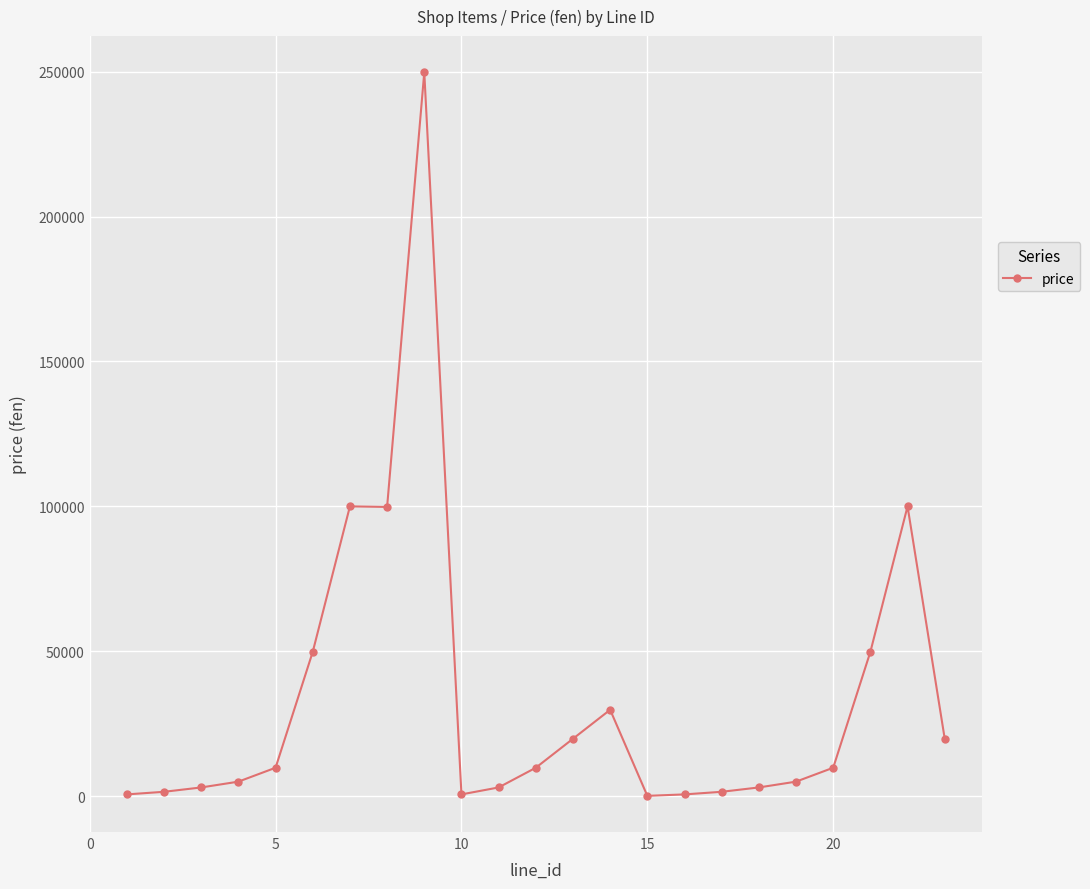

What is the maximum value shown in the chart?

249800